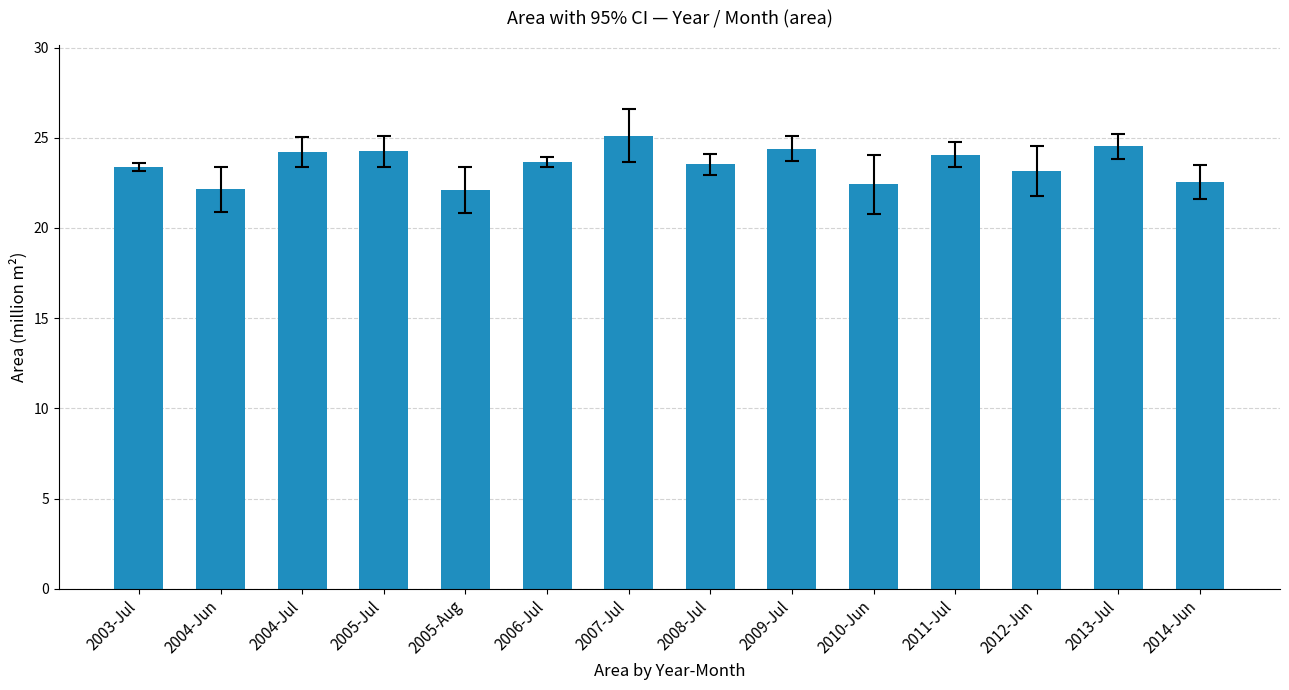

Are the bars horizontal?

No